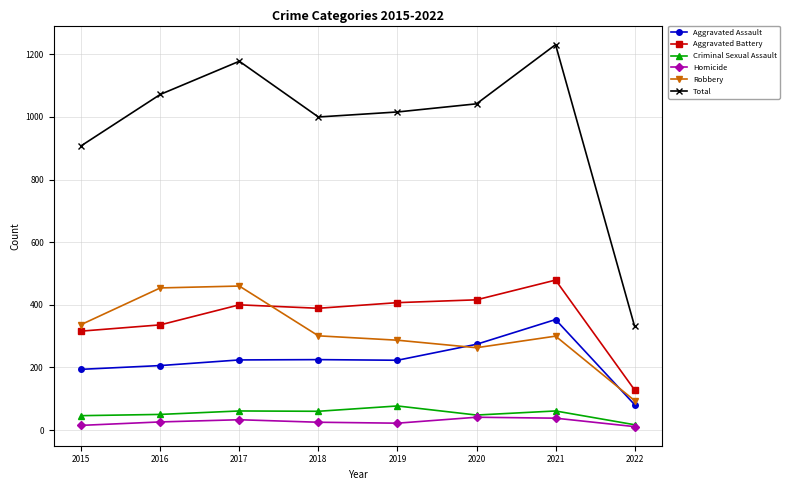

Between which two adjacent categories do Aggravated Assault and Robbery first intersect?

2019 and 2020